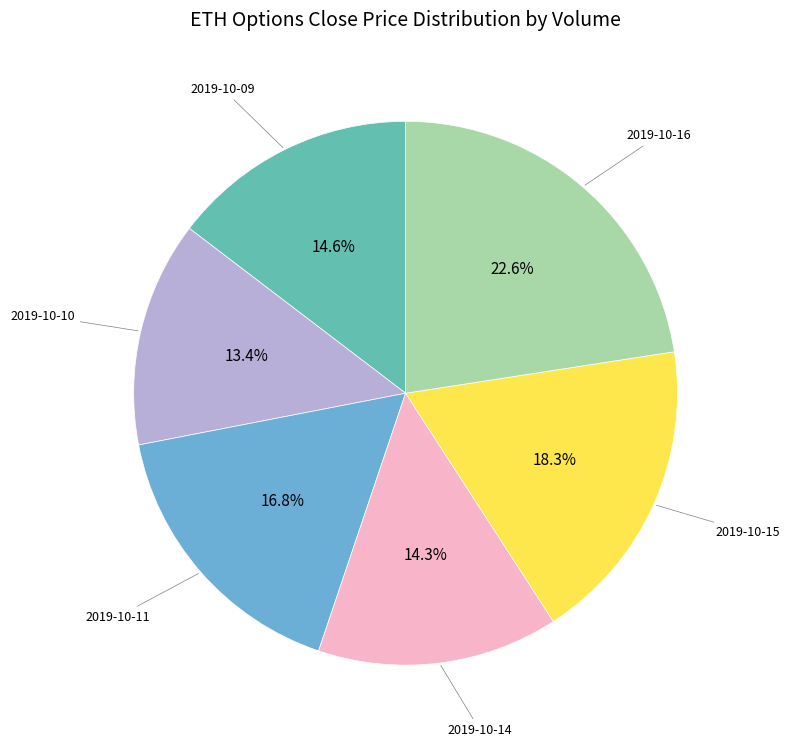

How many slices are in this pie chart?

6